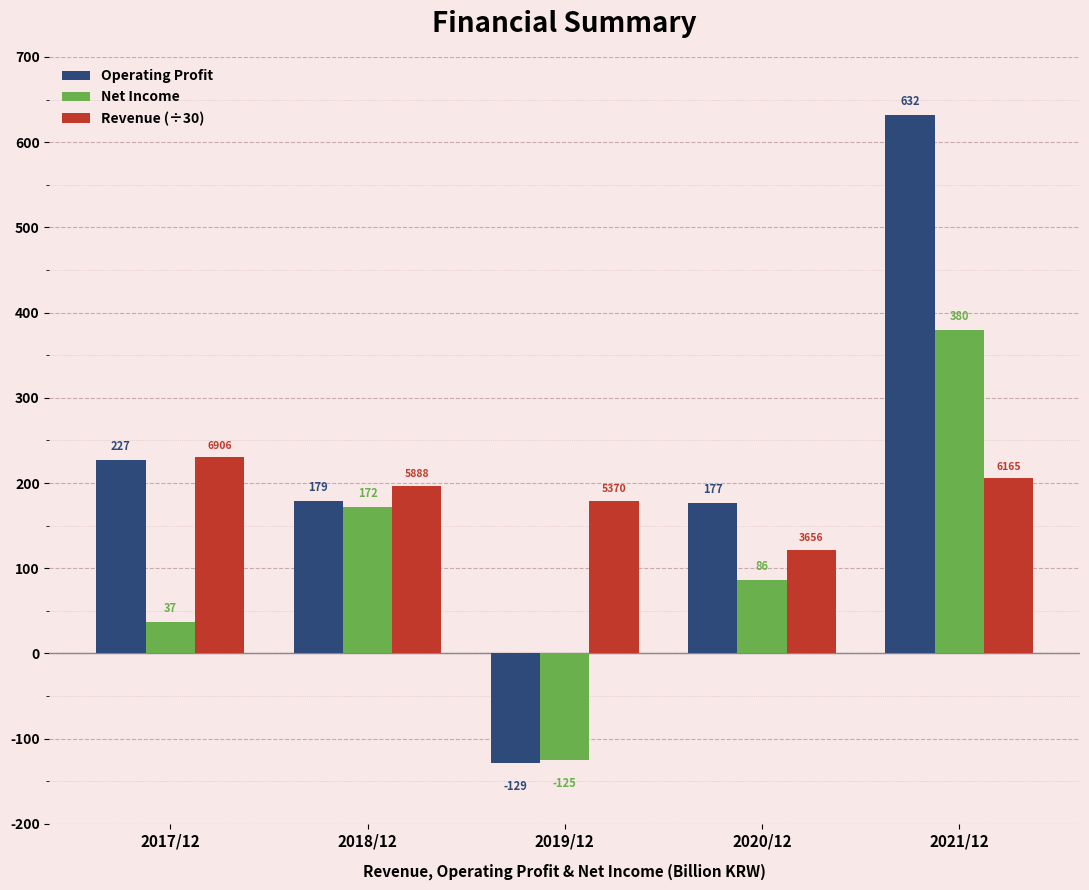

Which series has the largest total across all categories?

Operating Profit